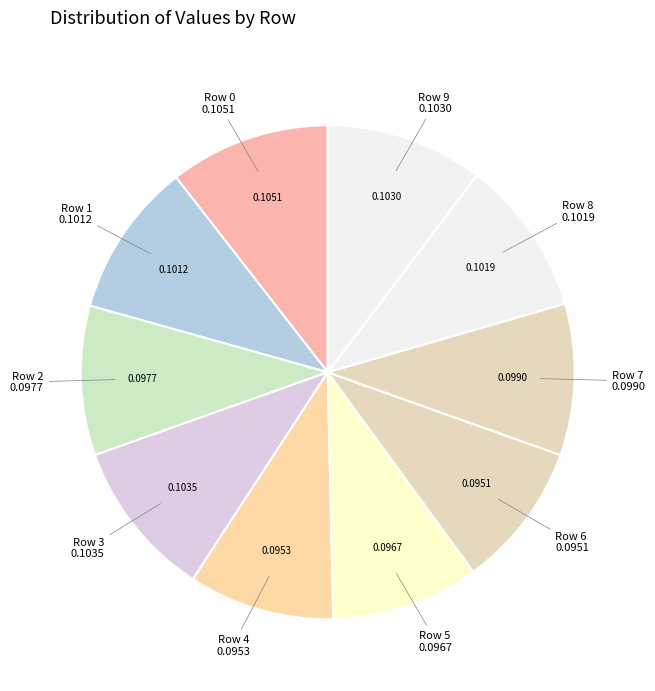

Is there any slice that represents more than half of the pie?

No